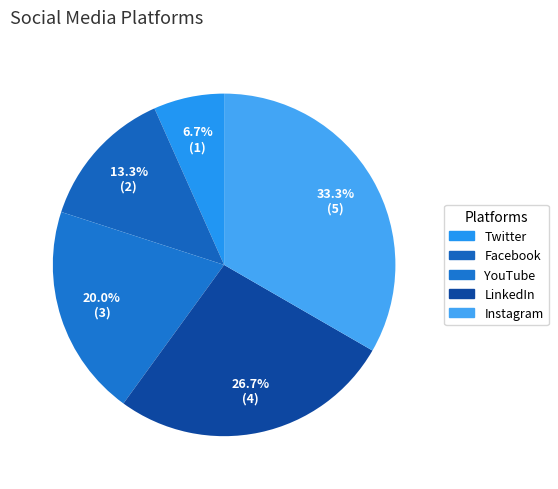

How many segments does this pie chart have?

5